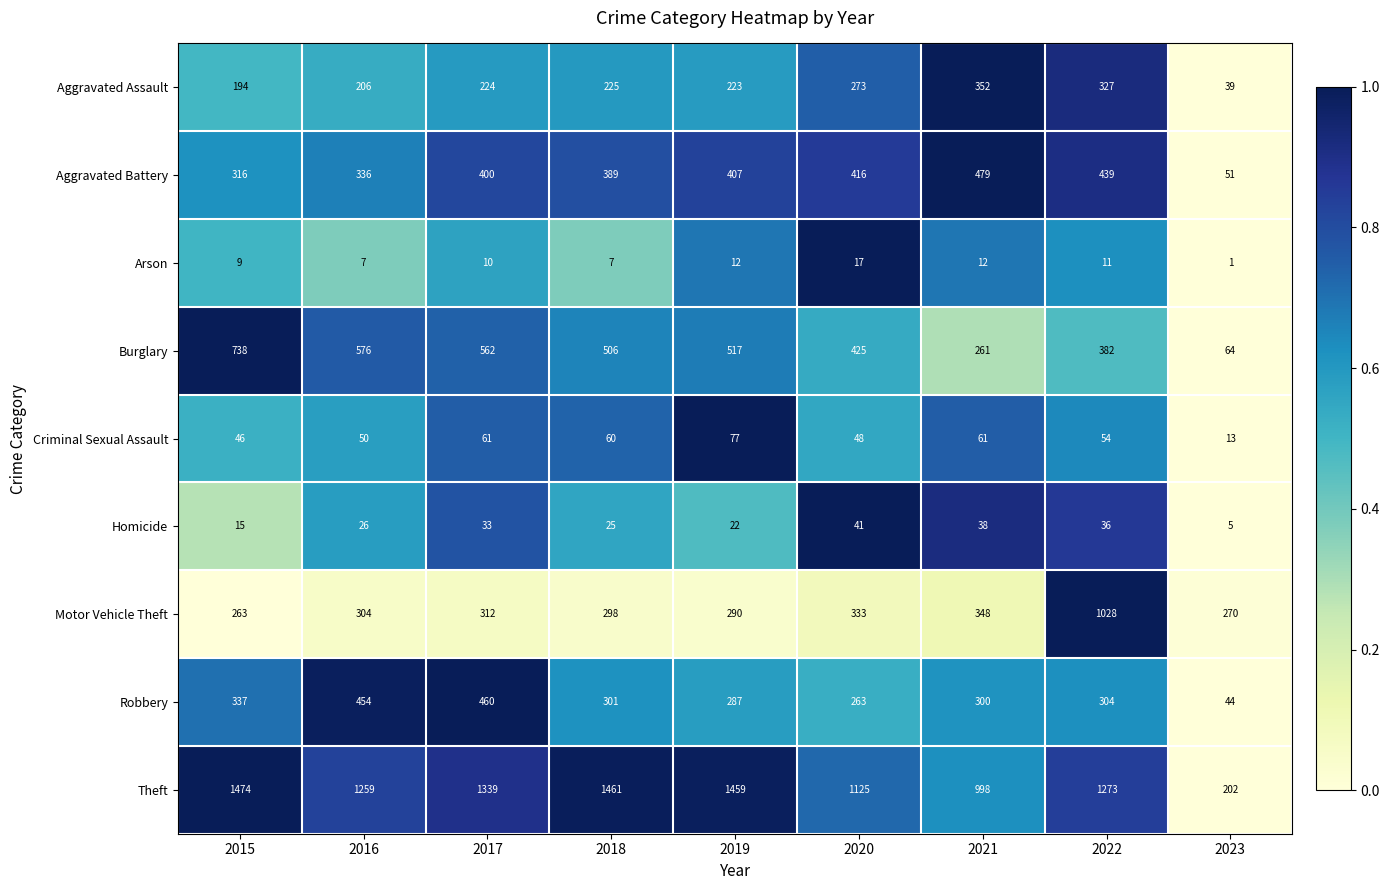

At which category does the chart reach its minimum across all series?

2023